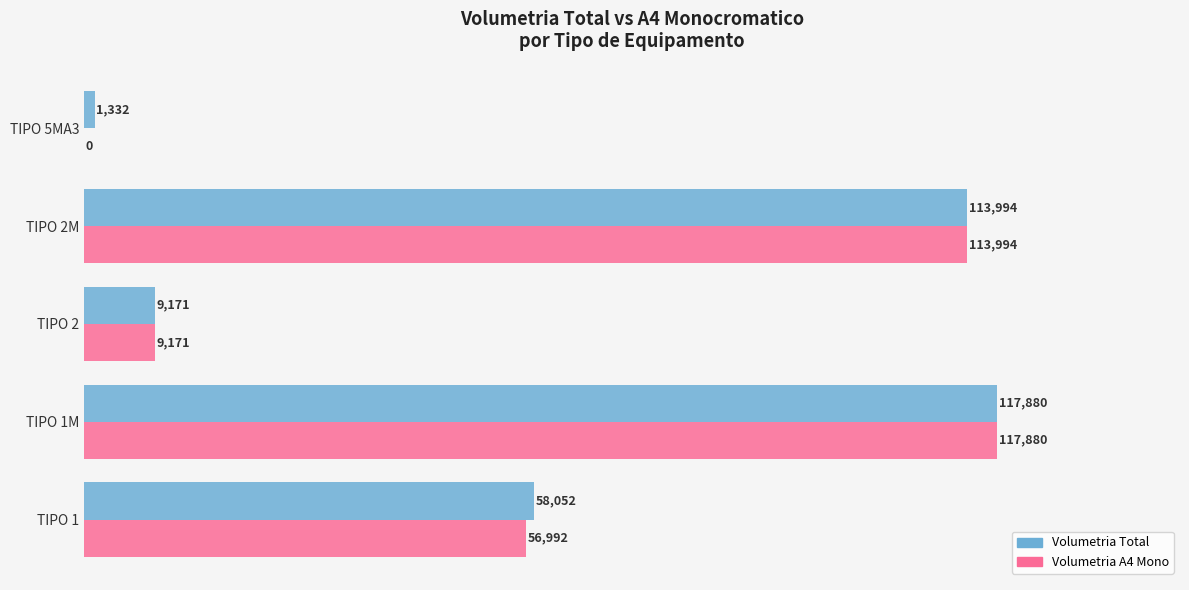

What is the total value across all series at TIPO 5MA3?

1332